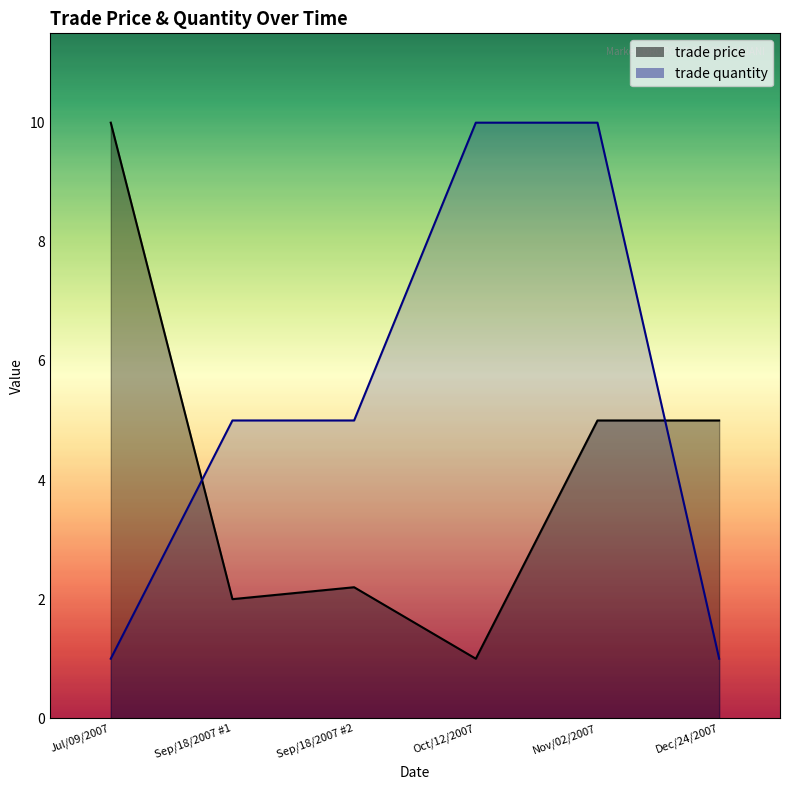

Reading left to right, list all the values displayed in this chart.

trade price: 10.0	2.0	2.2	1.0	5.0	5.0
trade quantity: 1.0	5.0	5.0	10.0	10.0	1.0